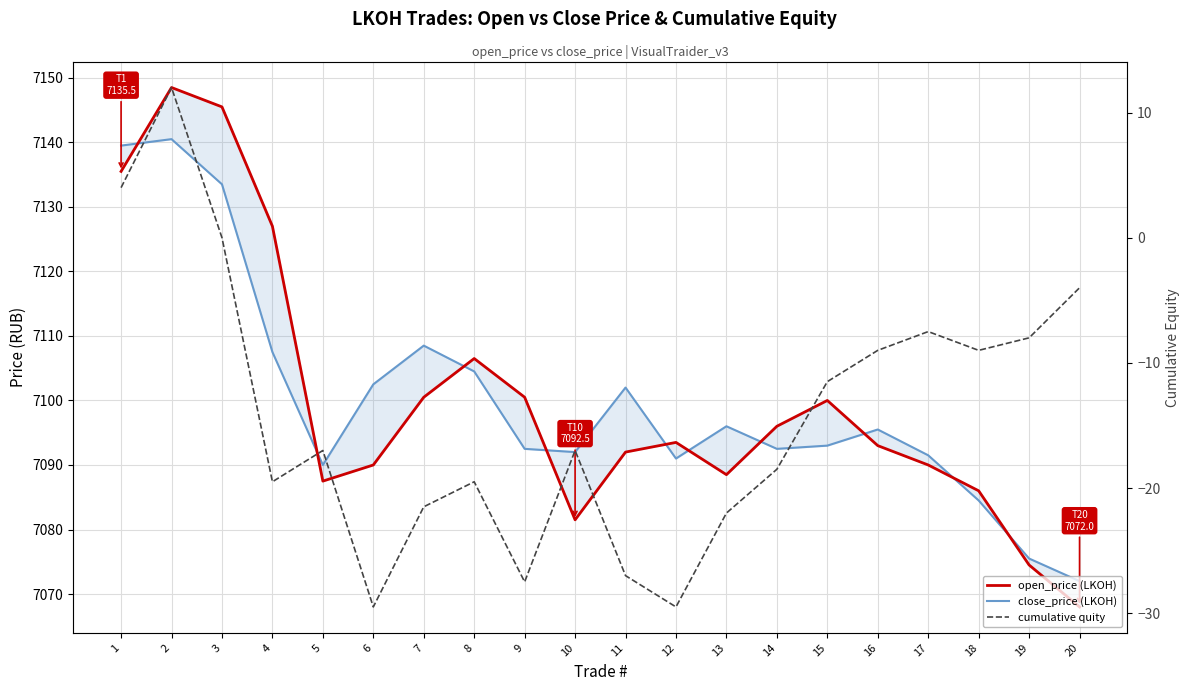

What is the maximum value shown in the chart?

7148.5